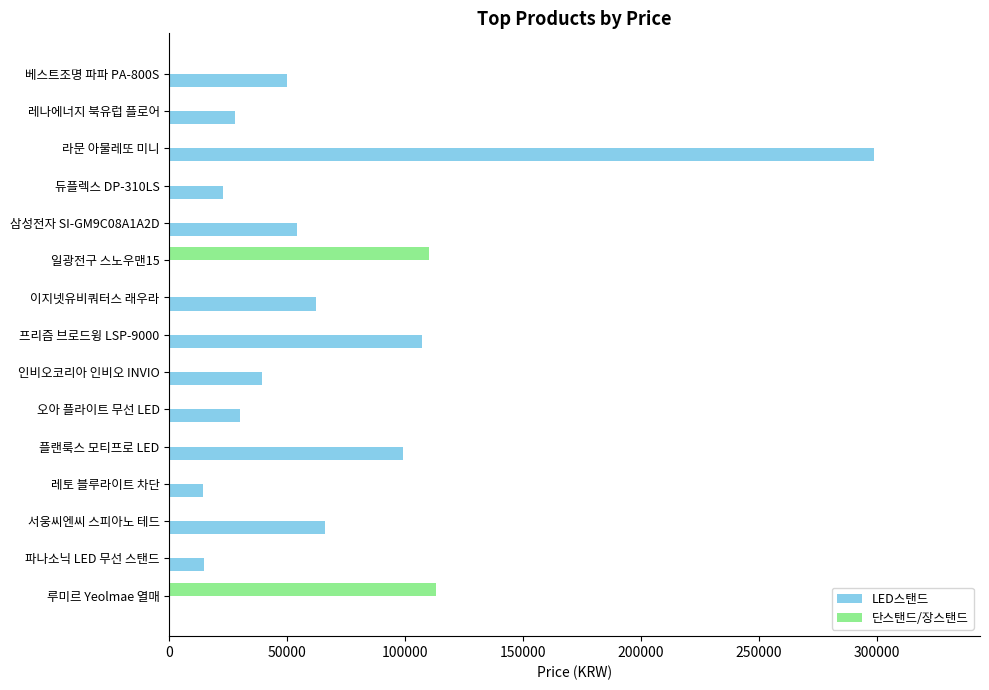

Which series has the widest spread of values?

LED스탠드